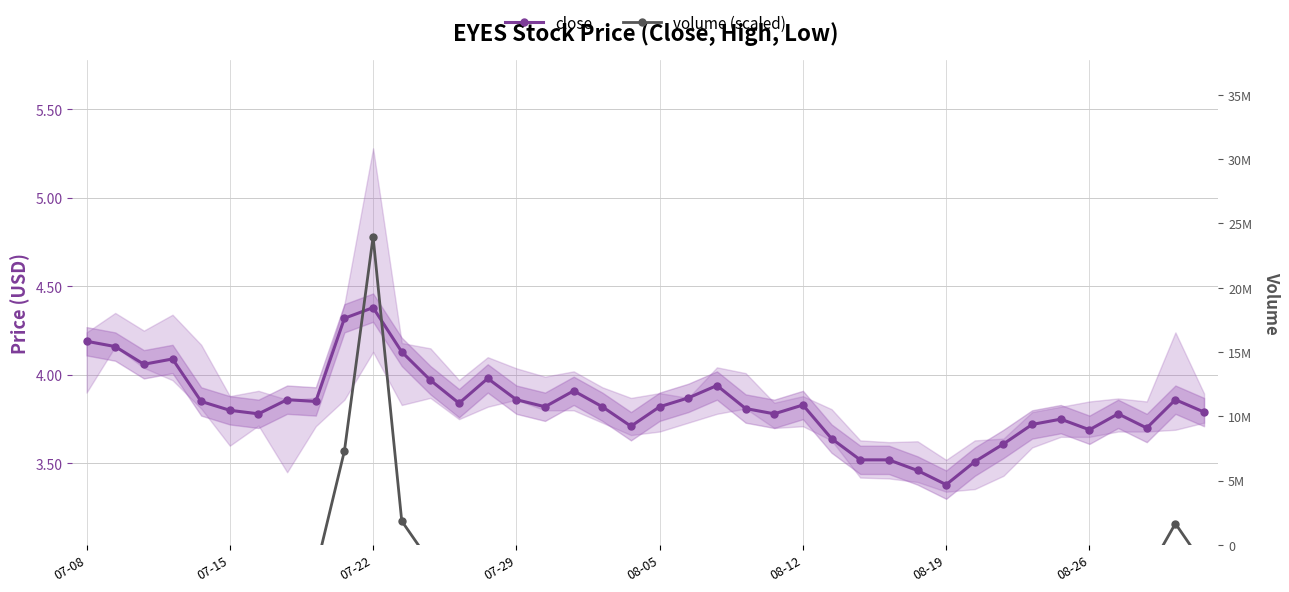

The close series shows 7.3 at 07-08. True or false?

False